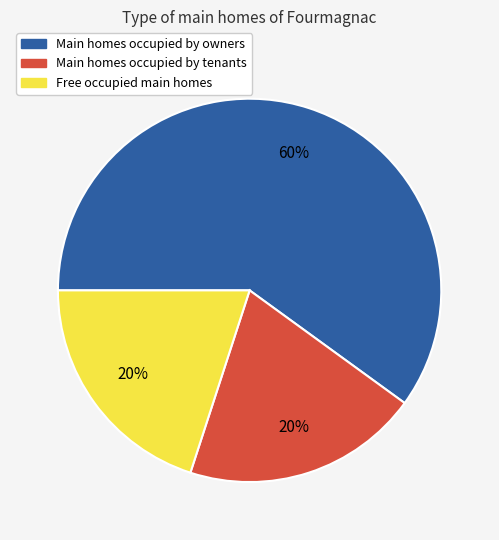

To the nearest percent, what portion does Main homes occupied by tenants represent?

20%